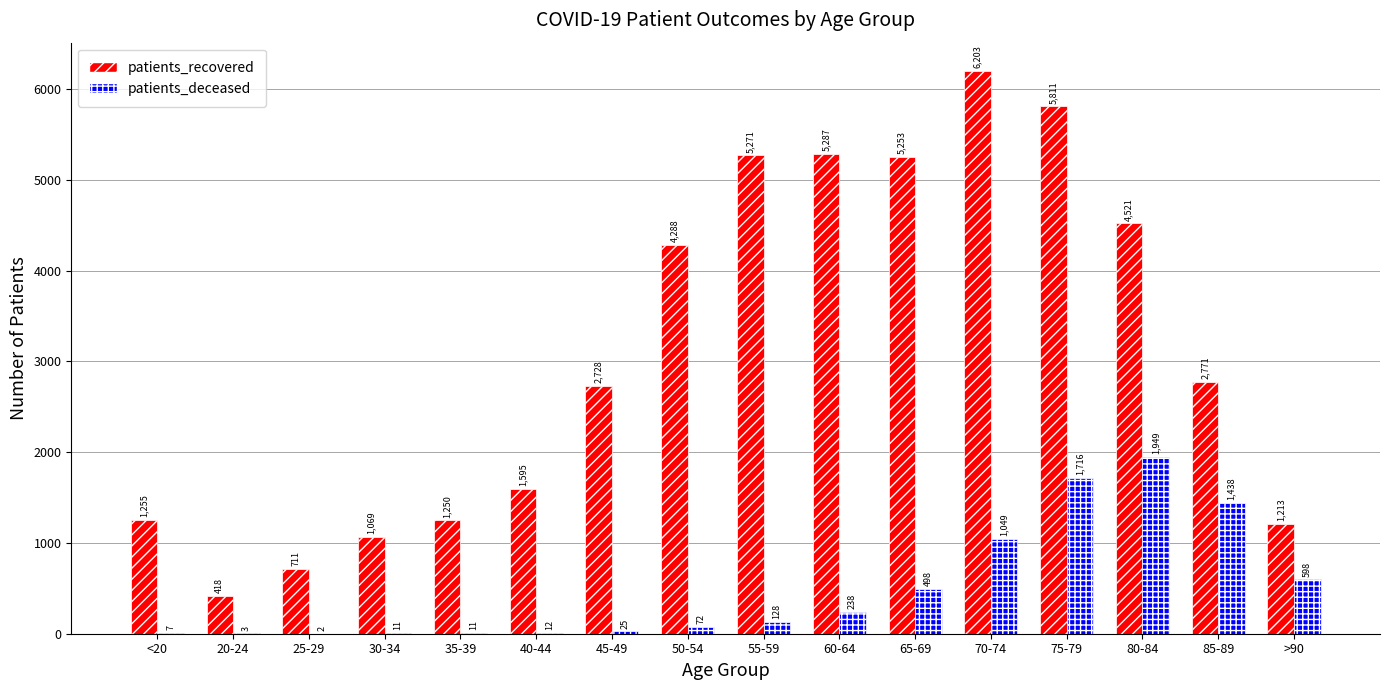

Between 35-39 and 70-74, which series saw the biggest shift?

patients_recovered